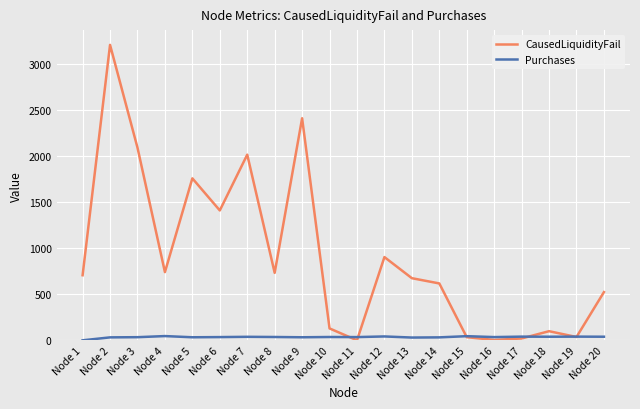

At which category is the sum across all series the highest?

Node 2